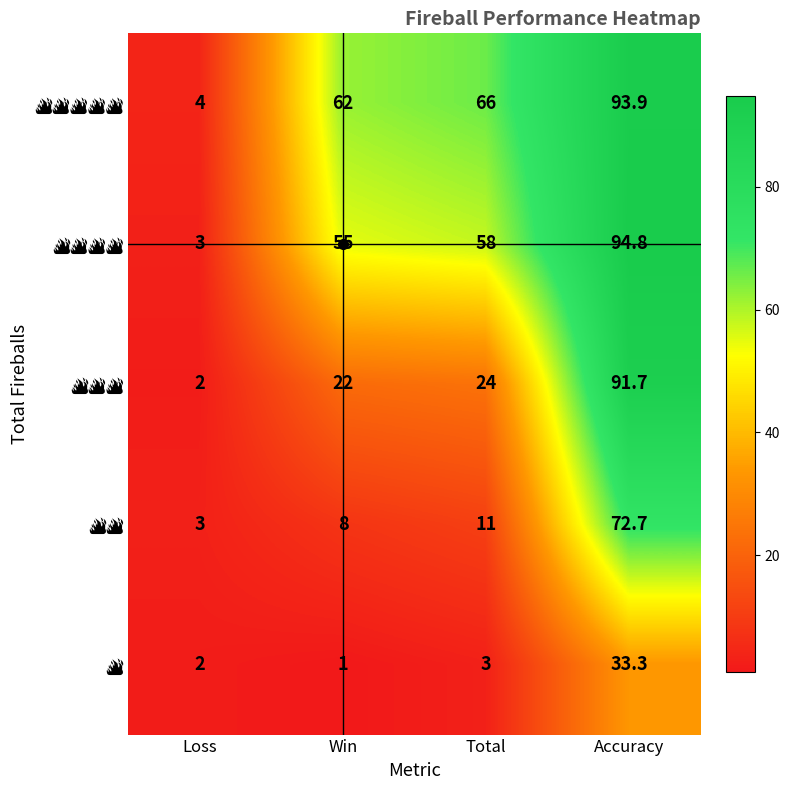

At which category is the sum across all series the highest?

Accuracy